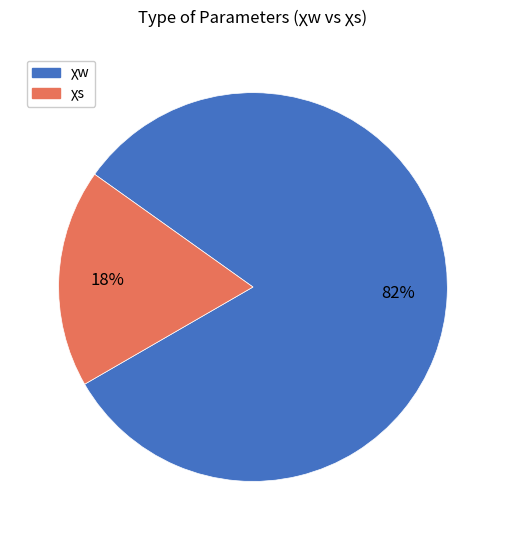

What is the largest slice in the pie chart?

χw